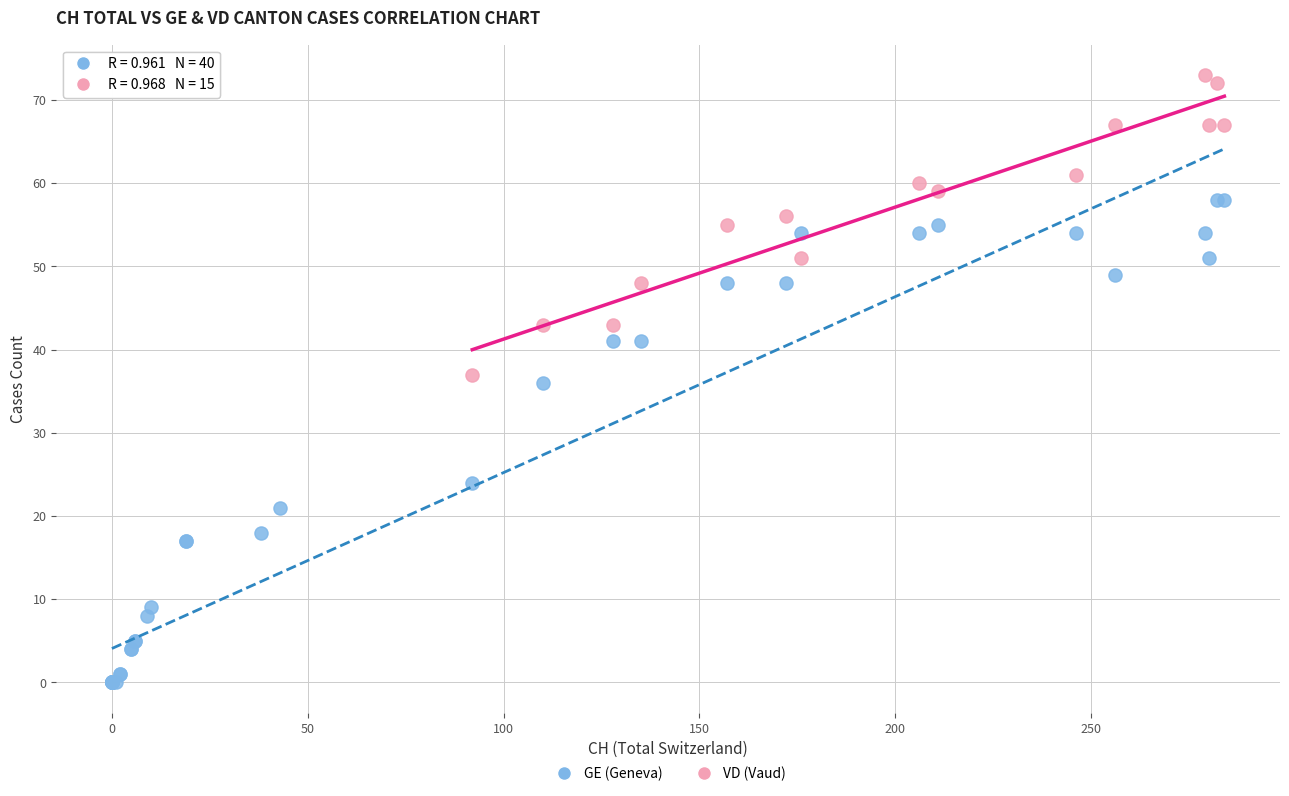

Which series contains the highest Y value?

VD (Vaud)